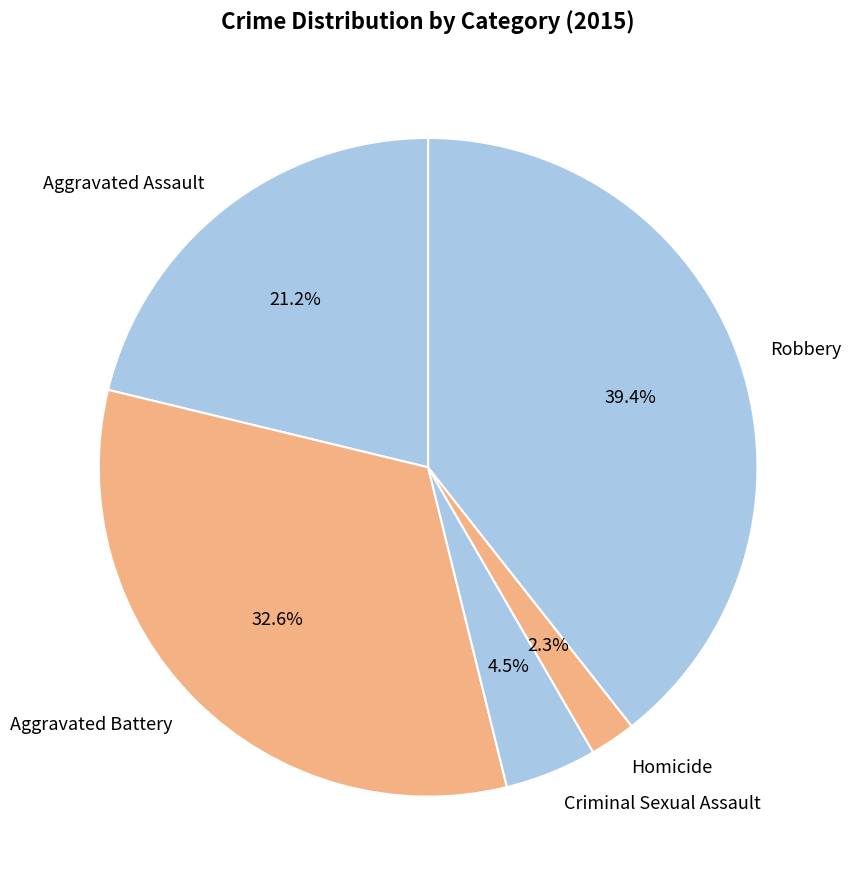

To the nearest percent, what is the difference between the largest and smallest slice percentages?

37%